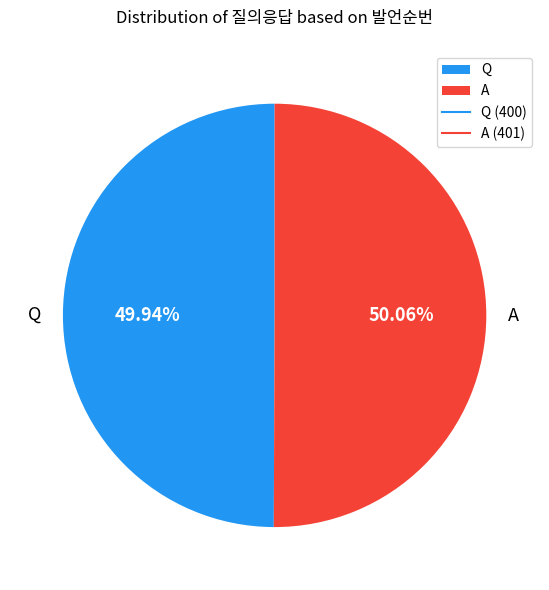

What is the ratio of the value at A to the value at Q?

1.0